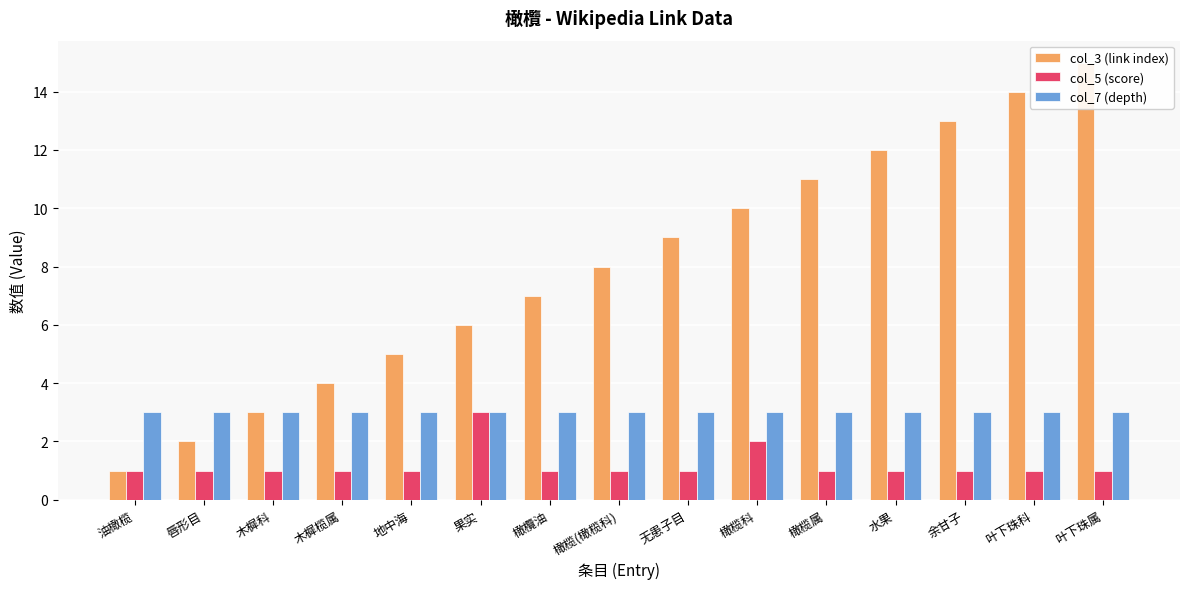

At which category is the sum across all series the highest?

叶下珠属